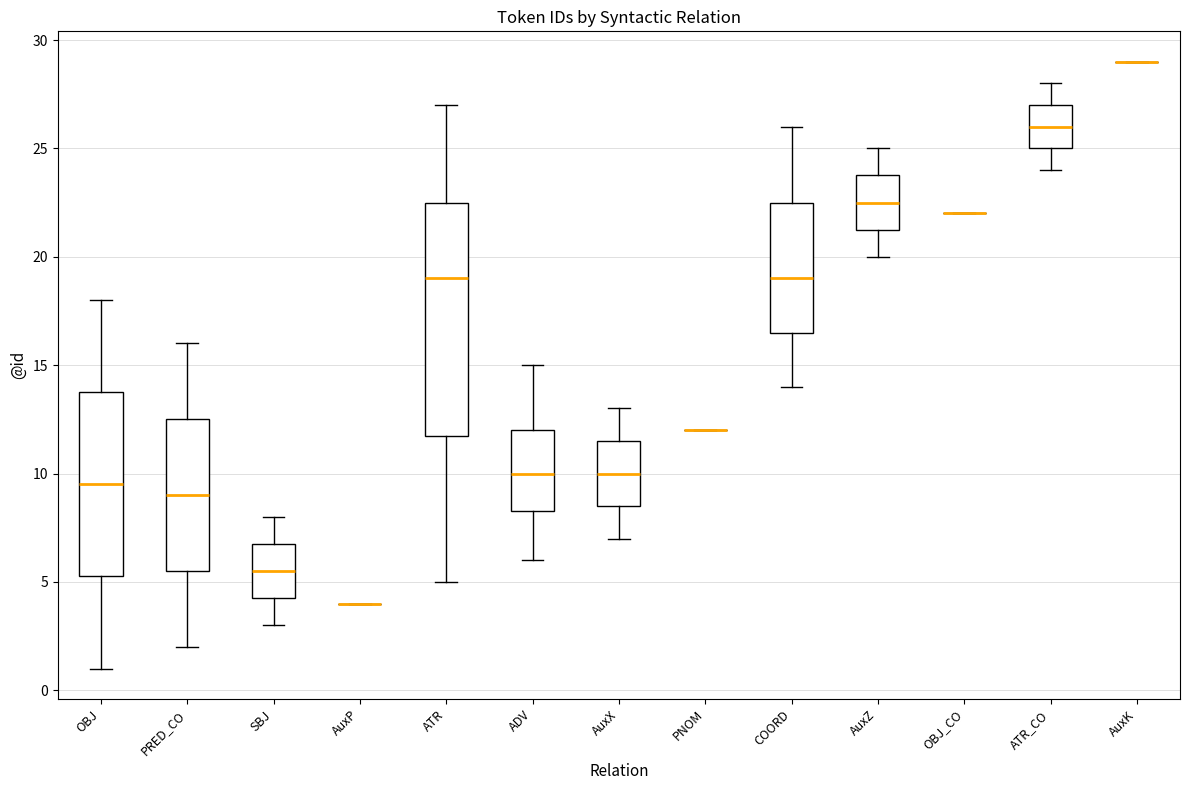

Reading left to right, read every box against the y-axis: the position of its median line, the range the box covers, and the ends of its whiskers. The values are not printed on the chart, so give them approximately, as read against the axis.

OBJ: median 9.5, box 5.5 to 14.0, whiskers 1.0 to 18.0
PRED_CO: median 9.0, box 5.5 to 12.5, whiskers 2.0 to 16.0
SBJ: median 5.5, box 4.5 to 7.0, whiskers 3.0 to 8.0
AuxP: box collapsed to a line at 4.0, whiskers 4.0 to 4.0
ATR: median 19.0, box 12.0 to 22.5, whiskers 5.0 to 27.0
ADV: median 10.0, box 8.5 to 12.0, whiskers 6.0 to 15.0
AuxX: median 10.0, box 8.5 to 11.5, whiskers 7.0 to 13.0
PNOM: box collapsed to a line at 12.0, whiskers 12.0 to 12.0
COORD: median 19.0, box 16.5 to 22.5, whiskers 14.0 to 26.0
AuxZ: median 22.5, box 21.5 to 24.0, whiskers 20.0 to 25.0
OBJ_CO: box collapsed to a line at 22.0, whiskers 22.0 to 22.0
ATR_CO: median 26.0, box 25.0 to 27.0, whiskers 24.0 to 28.0
AuxK: box collapsed to a line at 29.0, whiskers 29.0 to 29.0